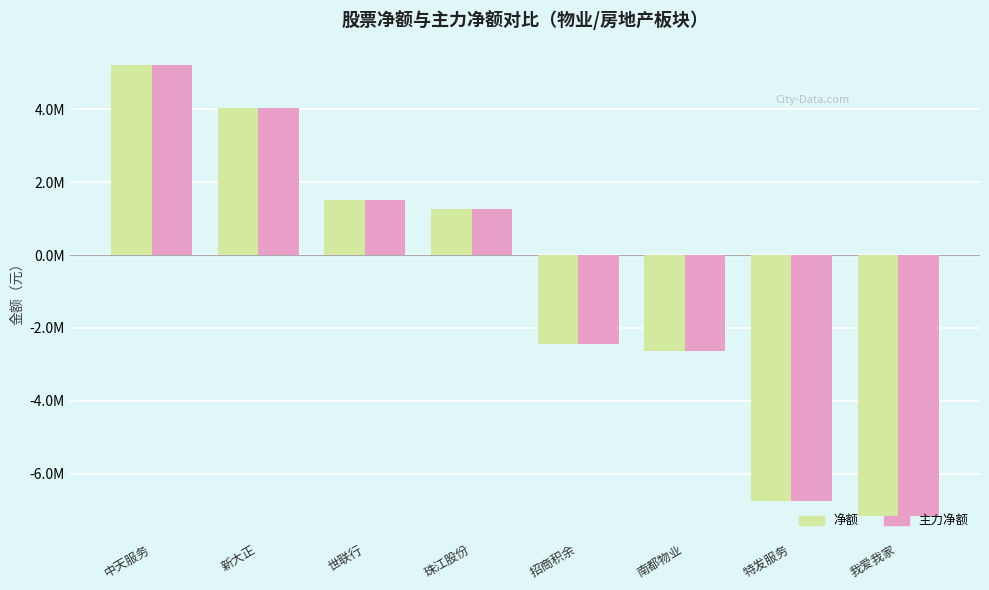

At 新大正, list the series in order from smallest to largest.

净额, 主力净额